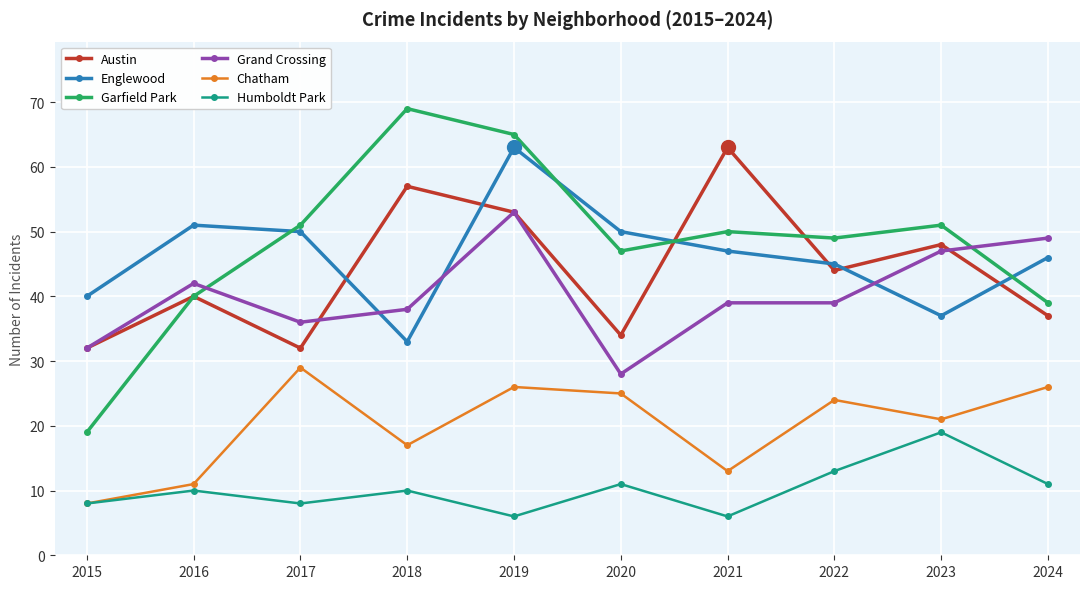

What is the value of the Austin point at the 10th from the left?

37